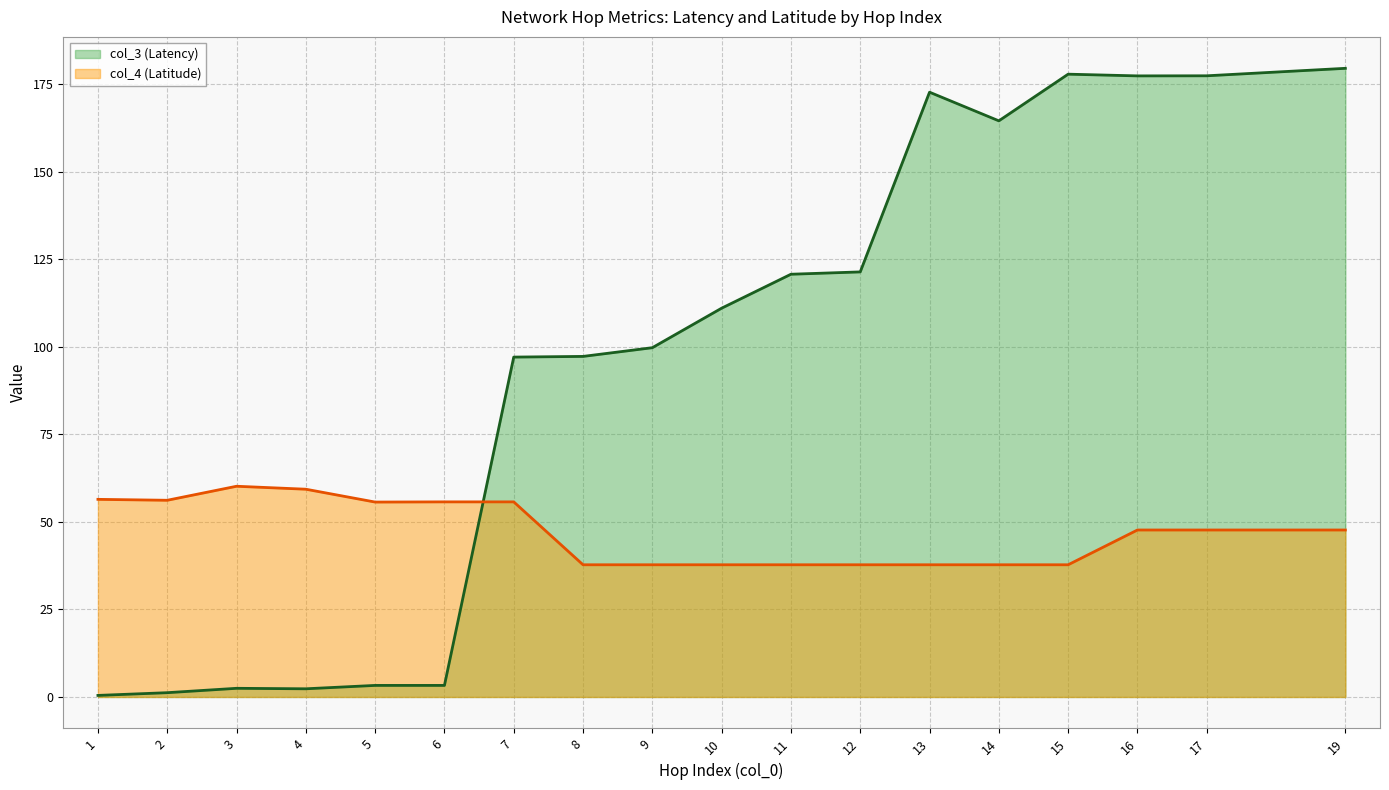

Where is col_3 (Latency) nearest to the value 89?

7